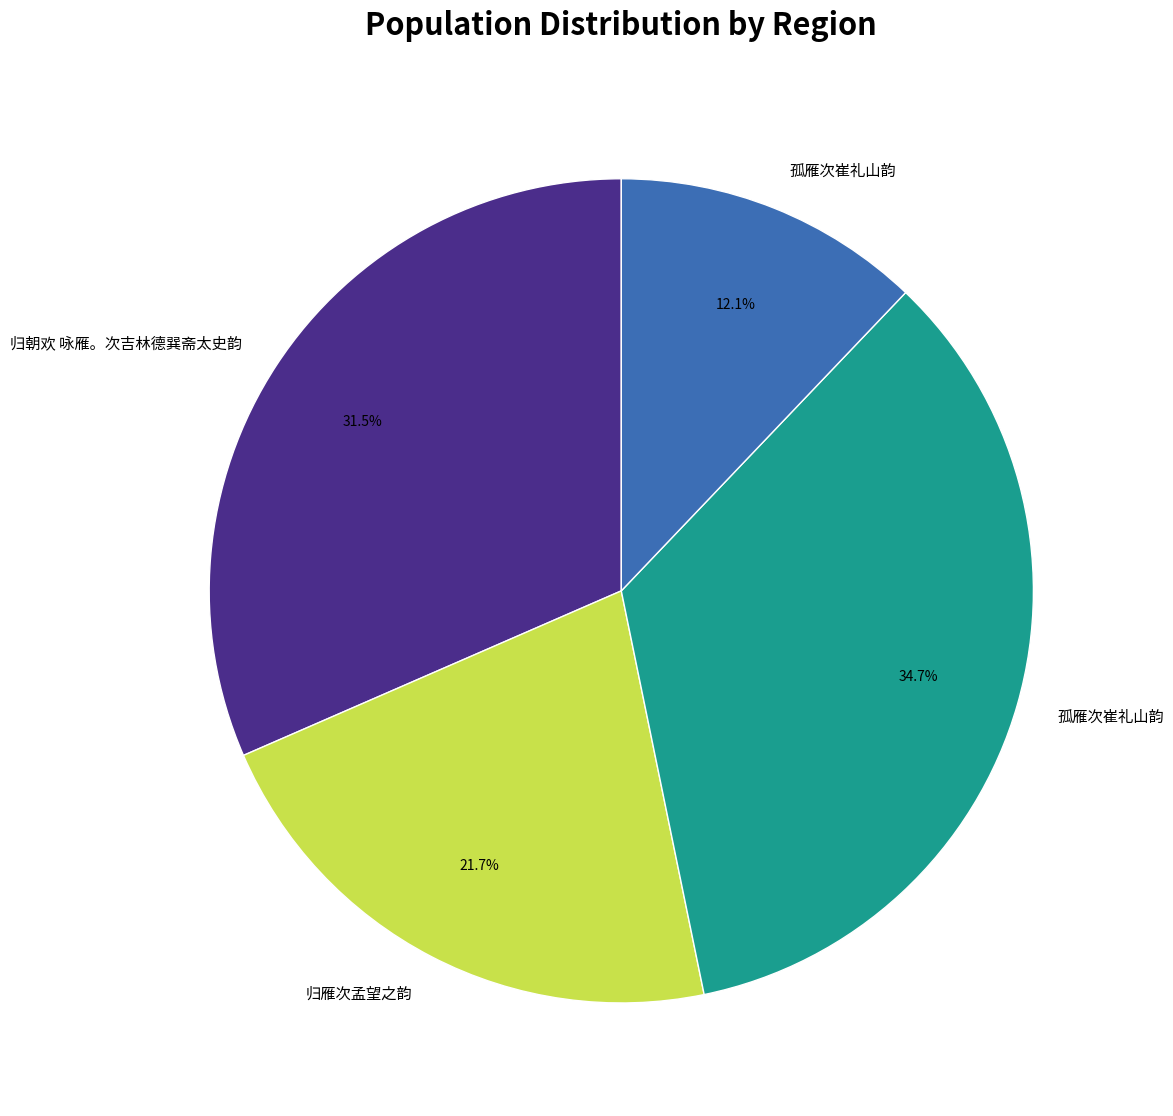

Does any single category account for the majority?

No